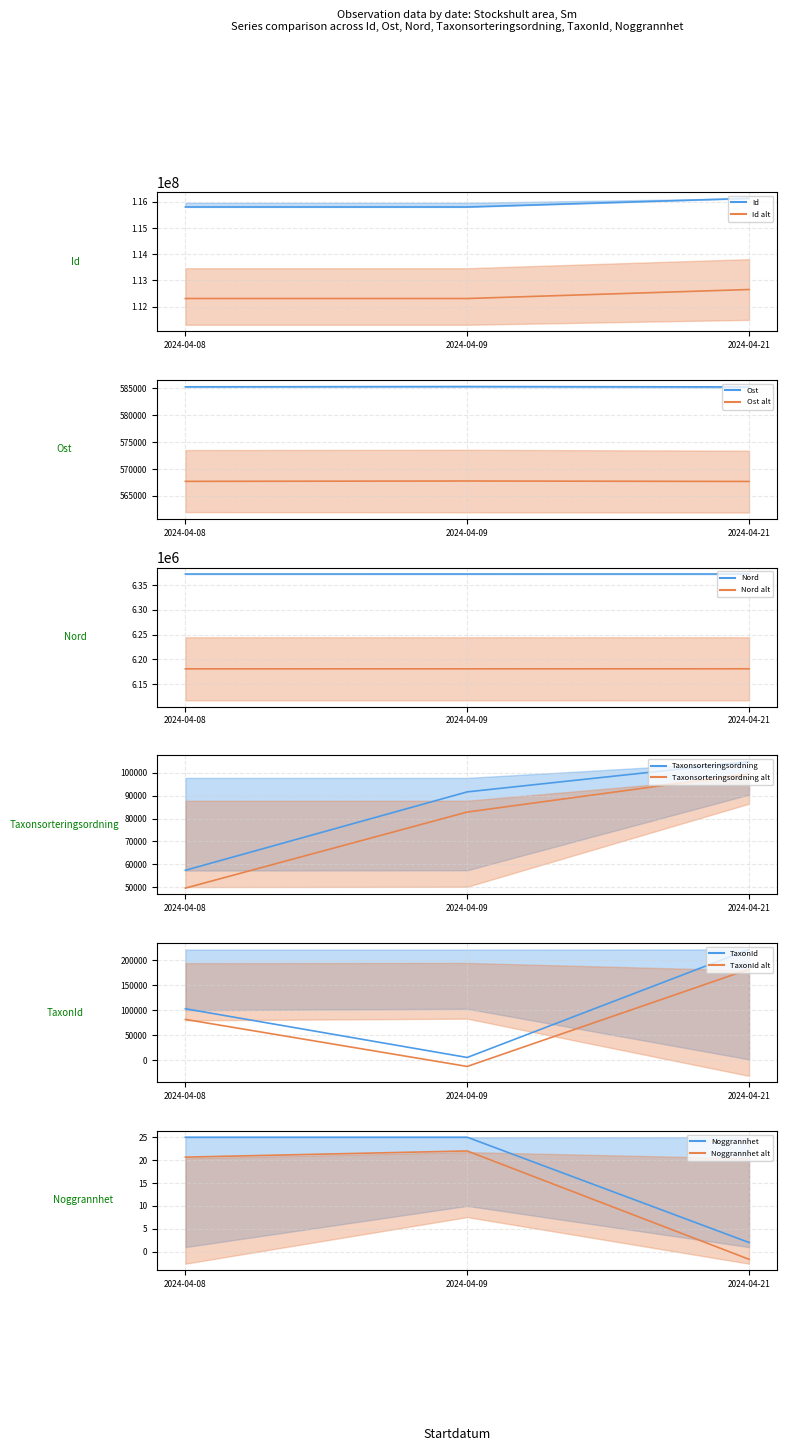

Where is Ost nearest to the value 585320?

2024-04-08